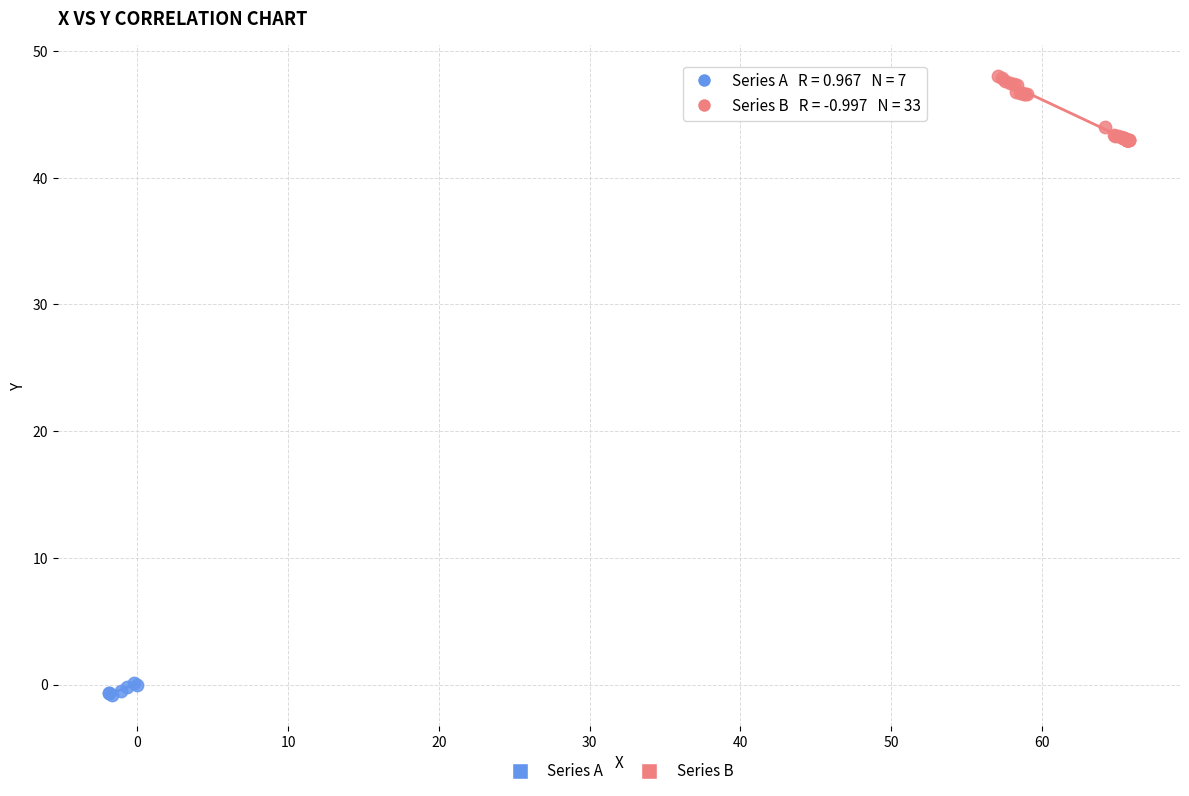

Which series reaches the minimum Y coordinate?

Series A